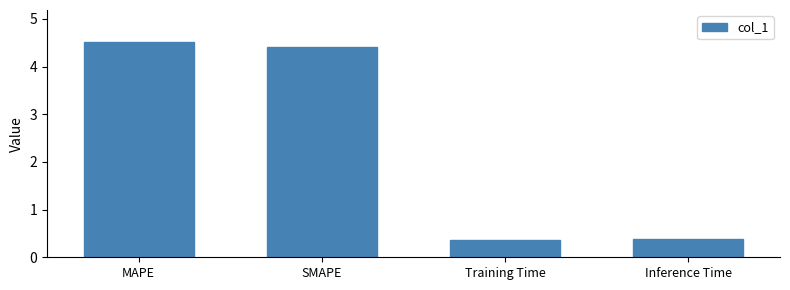

What is the minimum value shown in the chart?

0.4